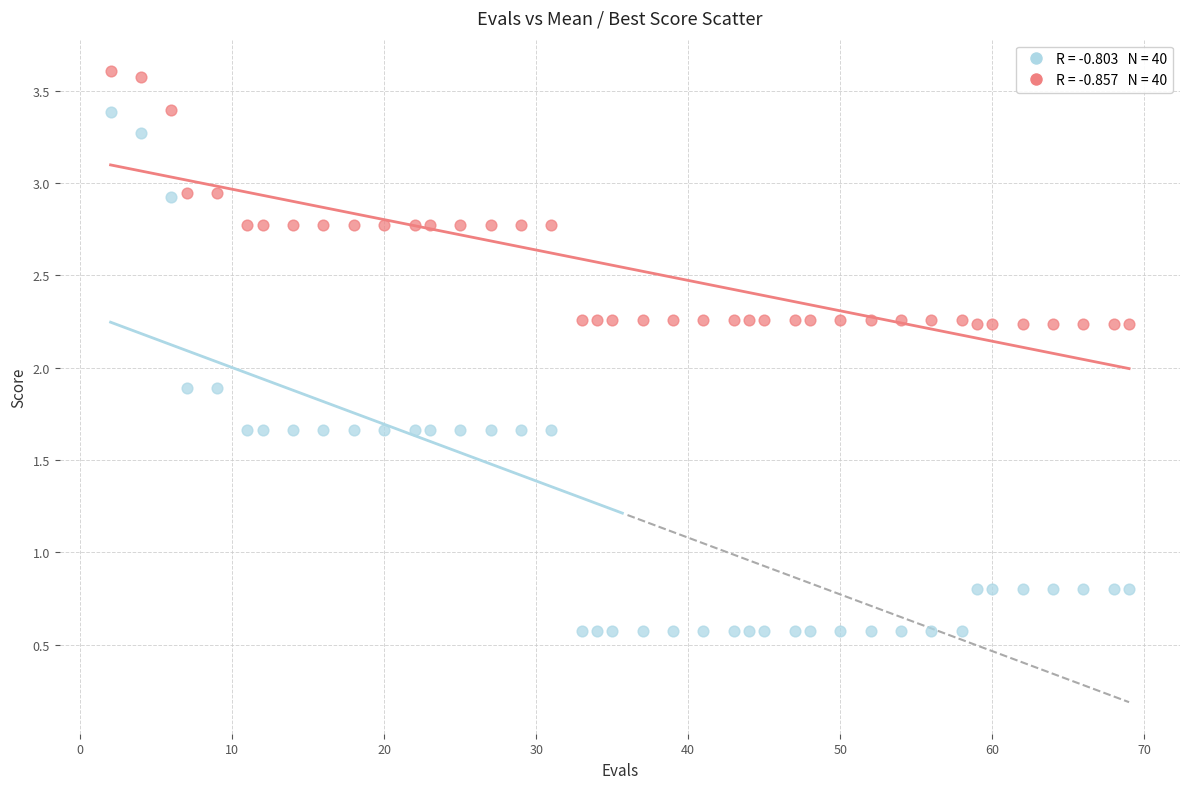

Across all data points, what is the range of X values (max minus min)?

67.0